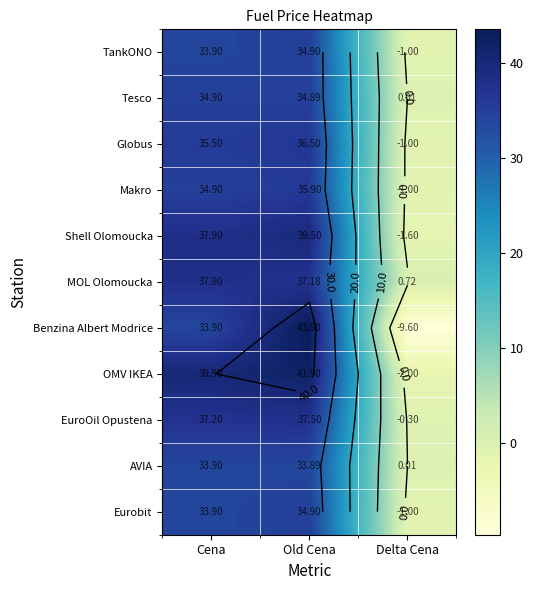

How many values in the AVIA series are below 33?

1